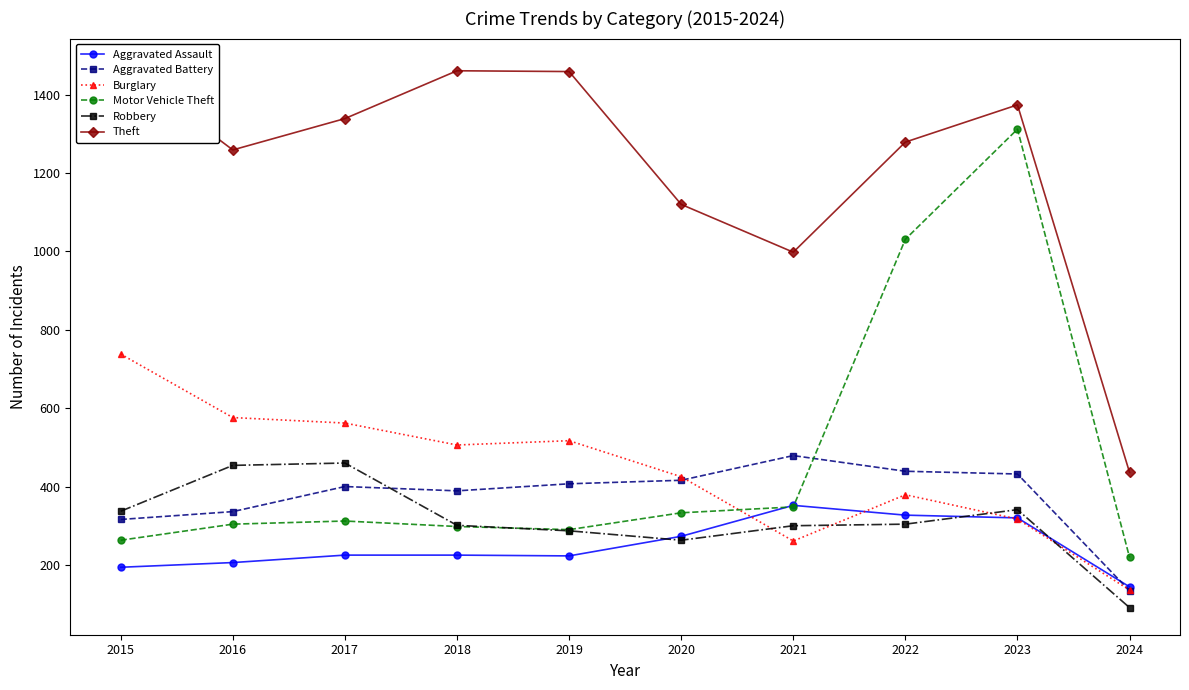

What is the highest value of the Motor Vehicle Theft series?

1312